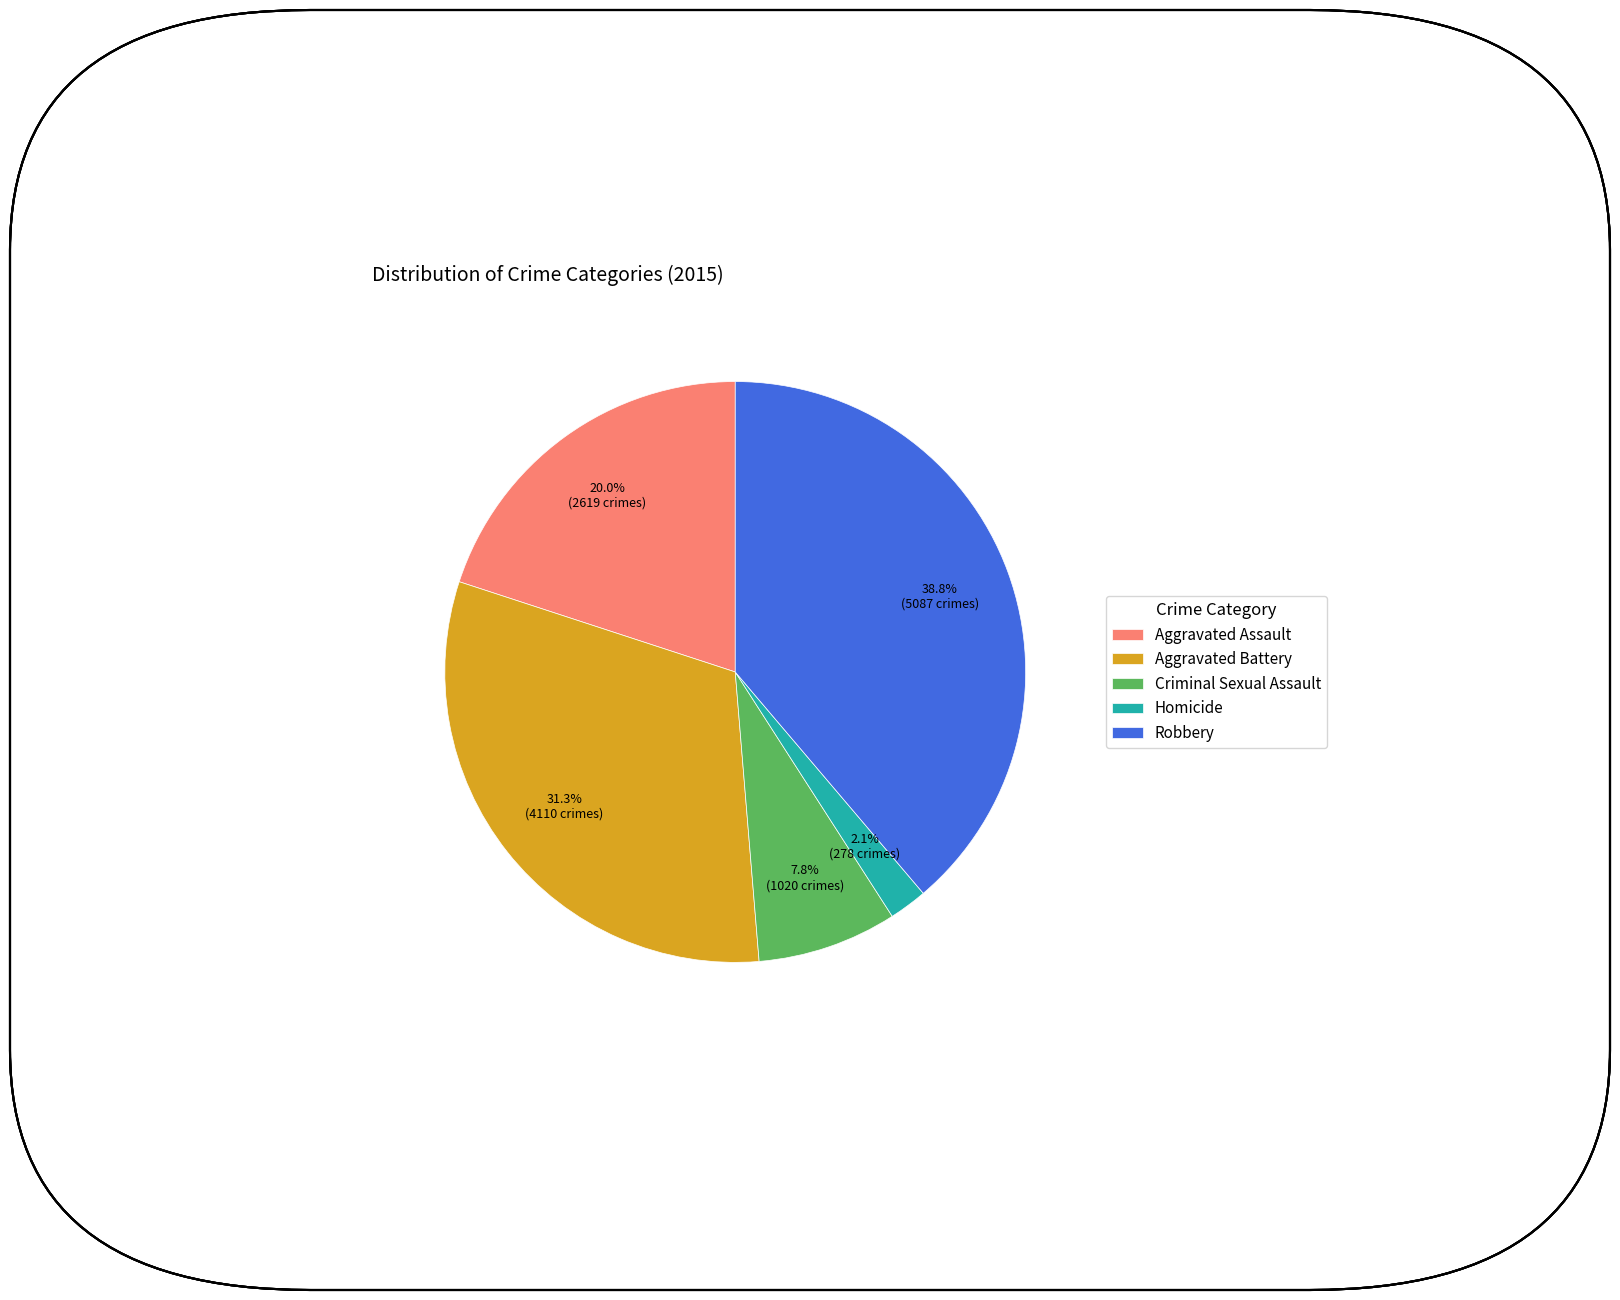

Combined, do Aggravated Assault and Homicide account for over 50%?

No